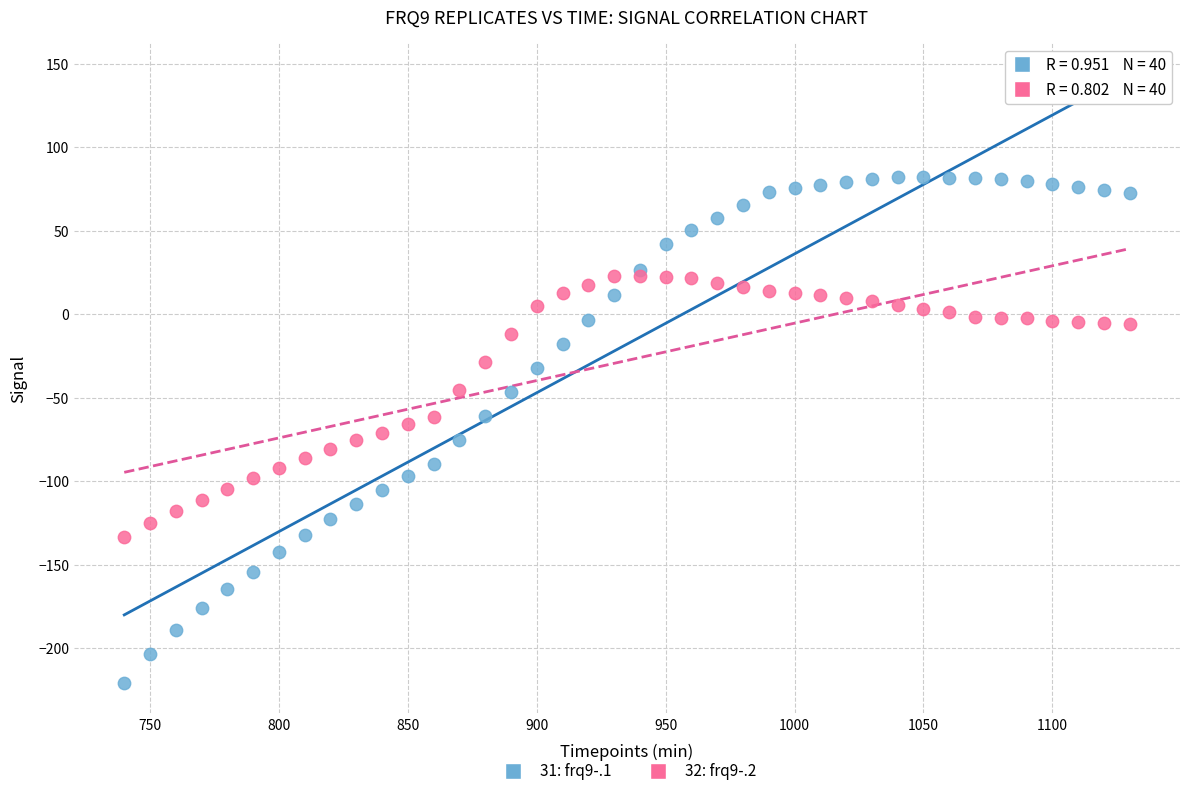

Which series reaches the maximum Y coordinate?

31: frq9-.1